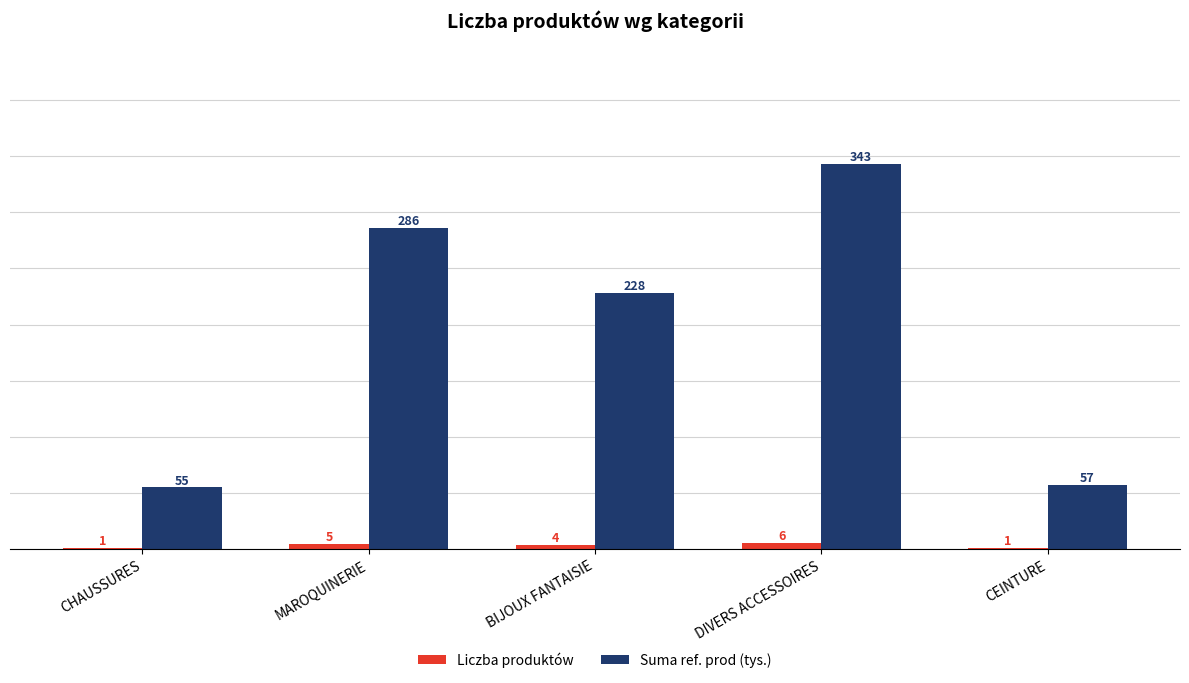

Reading right to left, what are all the values shown in this chart?

Liczba produktów: 1	6	4	5	1
Suma ref. prod (tys.): 57	343	228	286	55